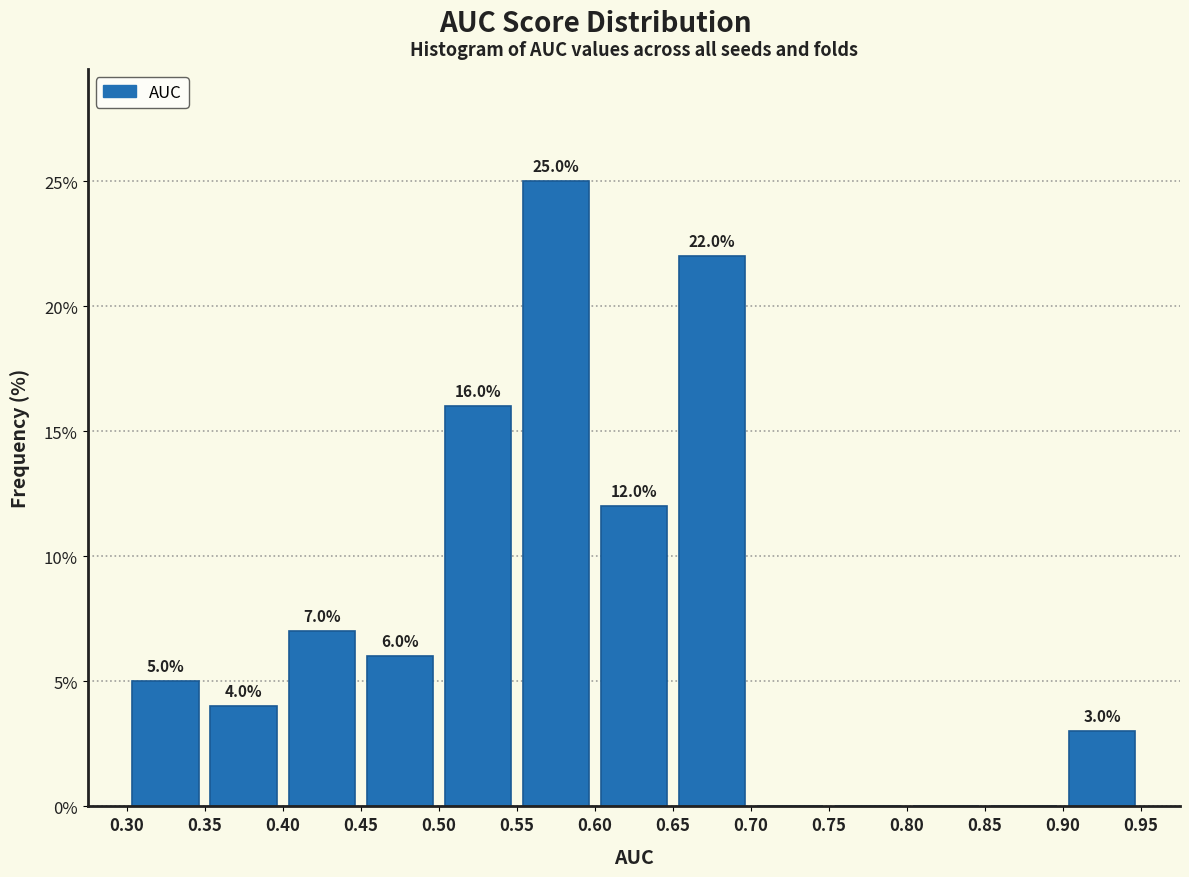

Which range on the x-axis has the tallest bar?

0.55 to 0.60